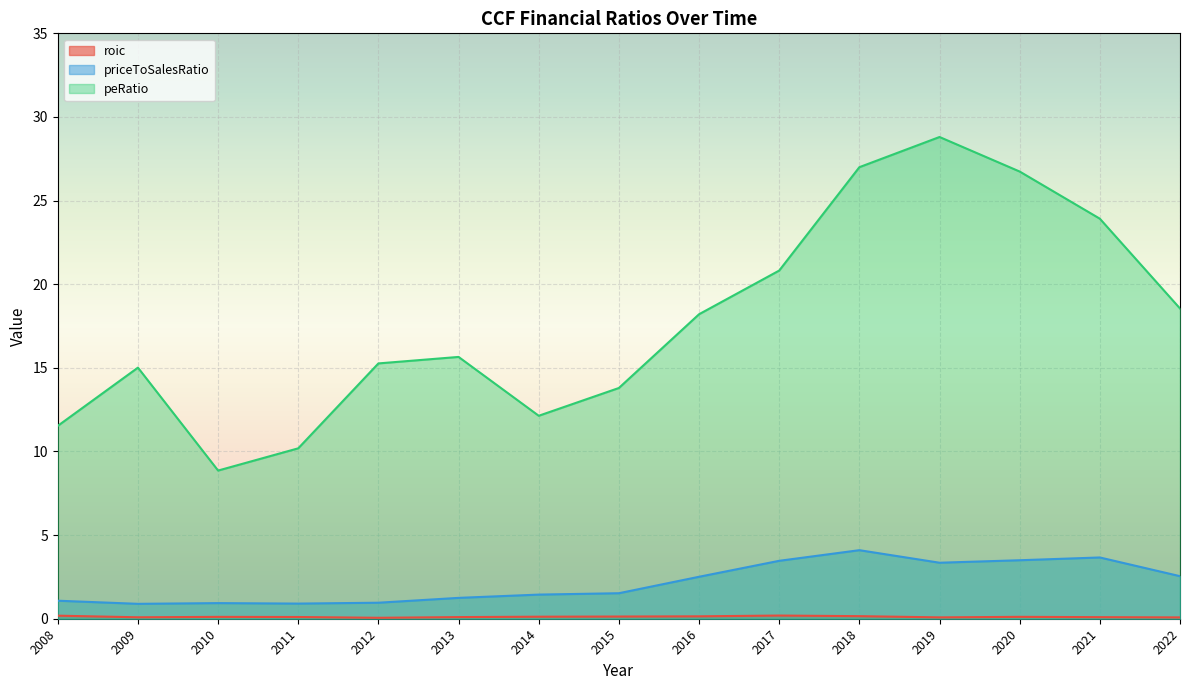

Reading left to right, list all the values displayed in this chart.

roic: 0.2	0.1	0.1	0.1	0.1	0.1	0.1	0.1	0.1	0.2	0.2	0.1	0.1	0.1	0.1
priceToSalesRatio: 1.1	0.9	0.9	0.9	1.0	1.2	1.4	1.5	2.5	3.5	4.1	3.3	3.5	3.7	2.5
peRatio: 11.5	15.0	8.9	10.2	15.3	15.7	12.1	13.8	18.2	20.8	27.0	28.8	26.7	23.9	18.5